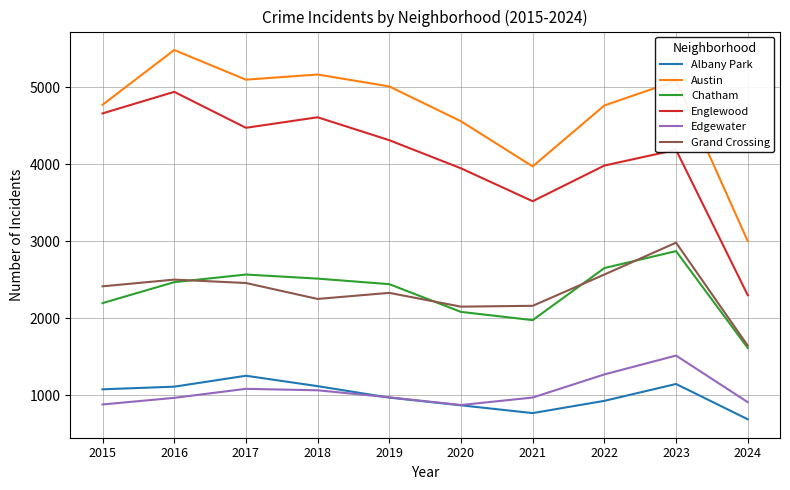

True or false: Grand Crossing and Albany Park cross at least once.

False